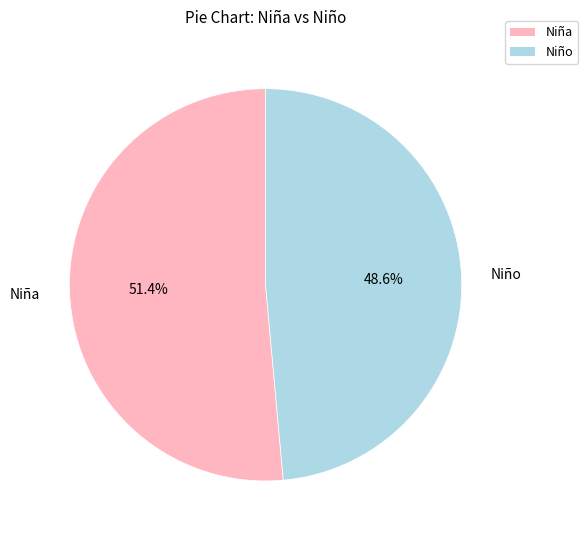

True or false: Niño accounts for 38% of the total.

False